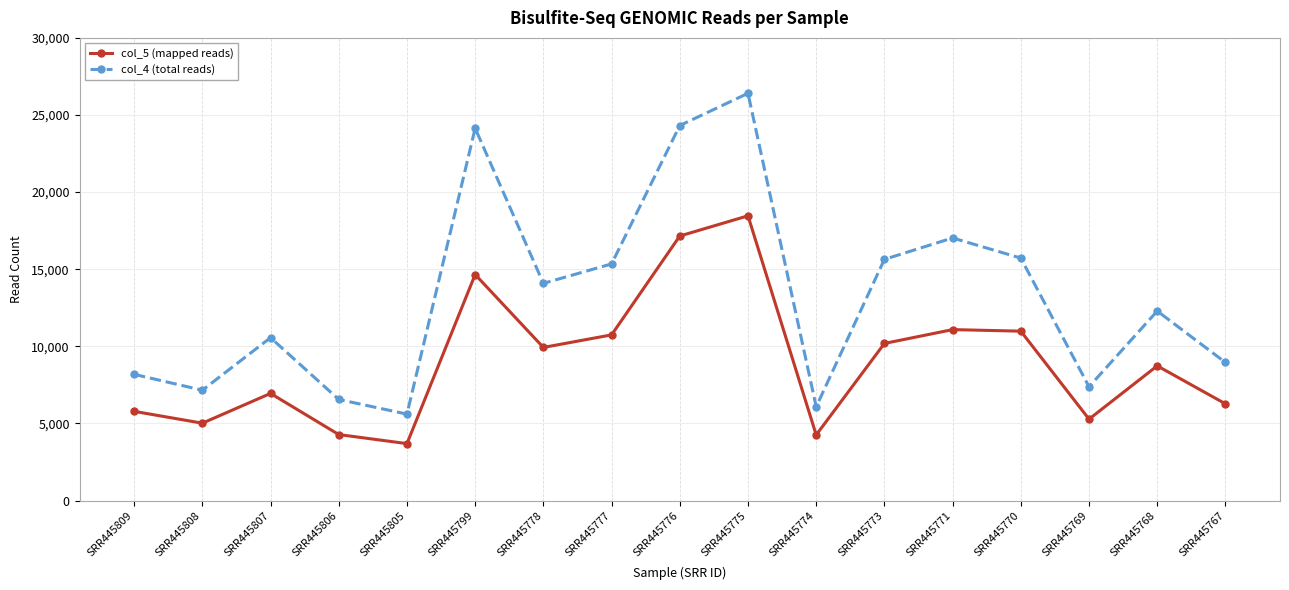

How many lines are shown in the chart?

2